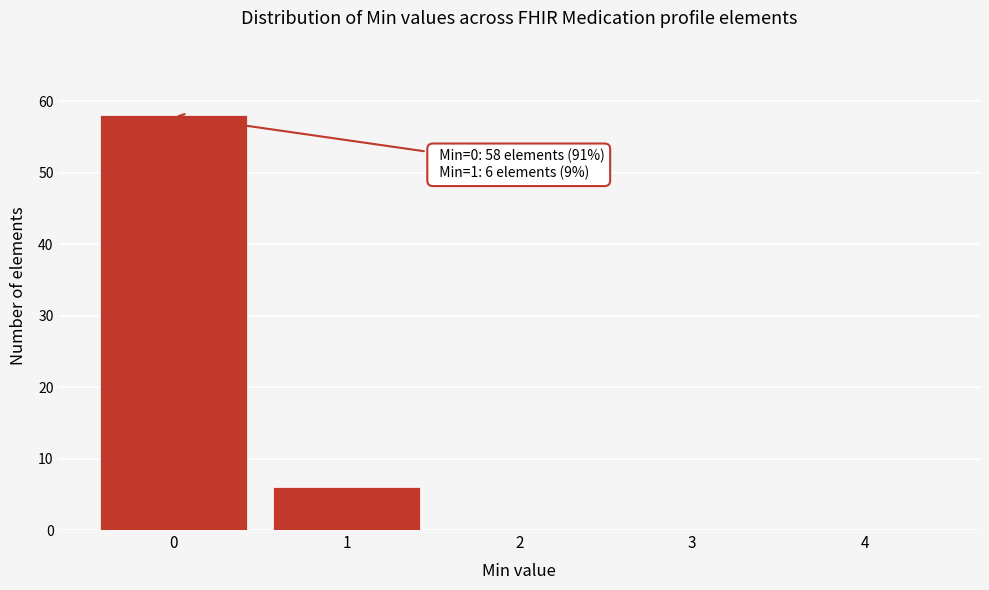

Reading left to right, extract all data points from this chart.

0=58	1=6	2=0	3=0	4=0